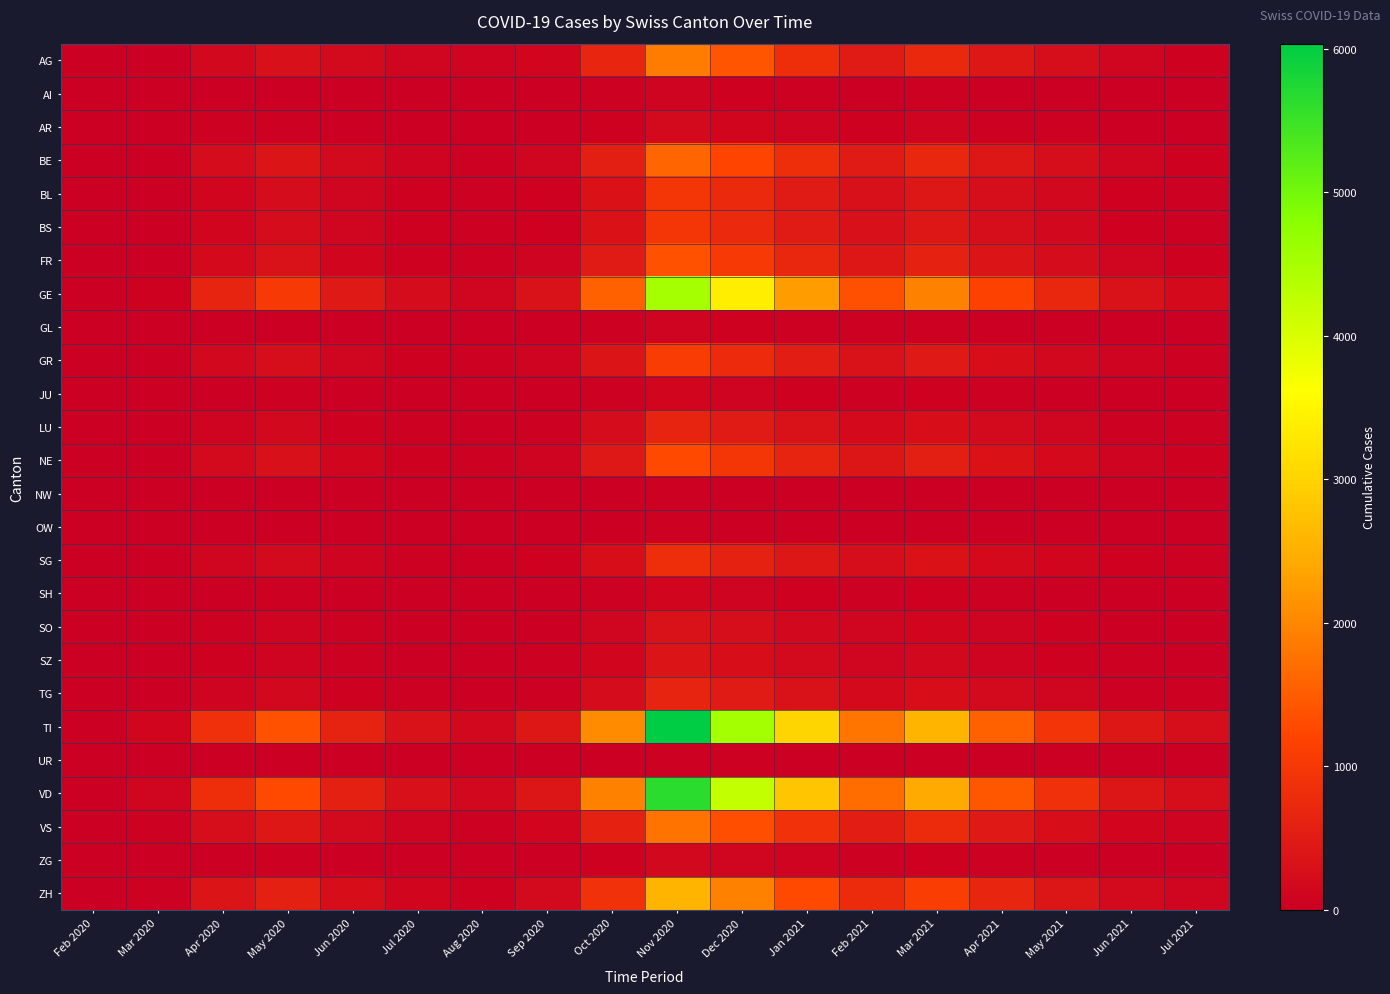

Rank the series by their maximum value, from lowest to highest.

NW, OW, UR, AI, GL, JU, SH, ZG, AR, SO, SZ, LU, TG, SG, BL, BS, GR, NE, FR, BE, VS, AG, ZH, GE, VD, TI